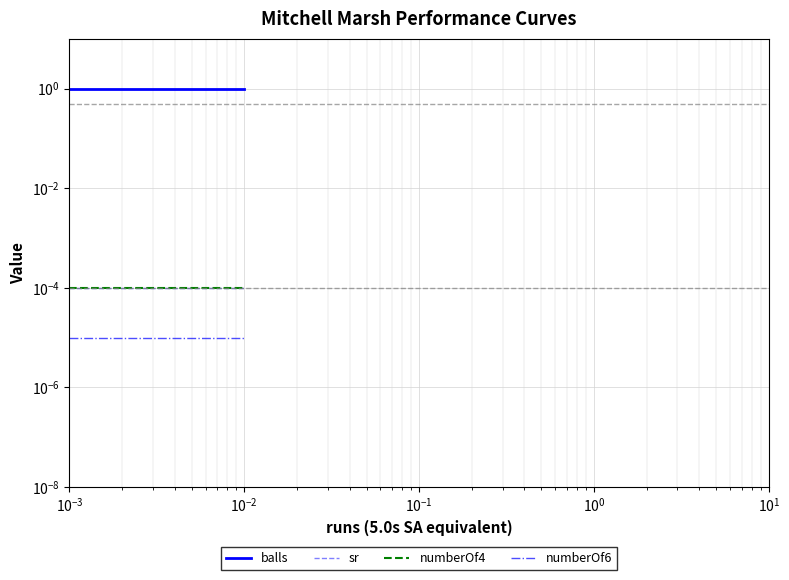

Rank the series by their maximum value, from highest to lowest.

balls, sr, numberOf4, numberOf6